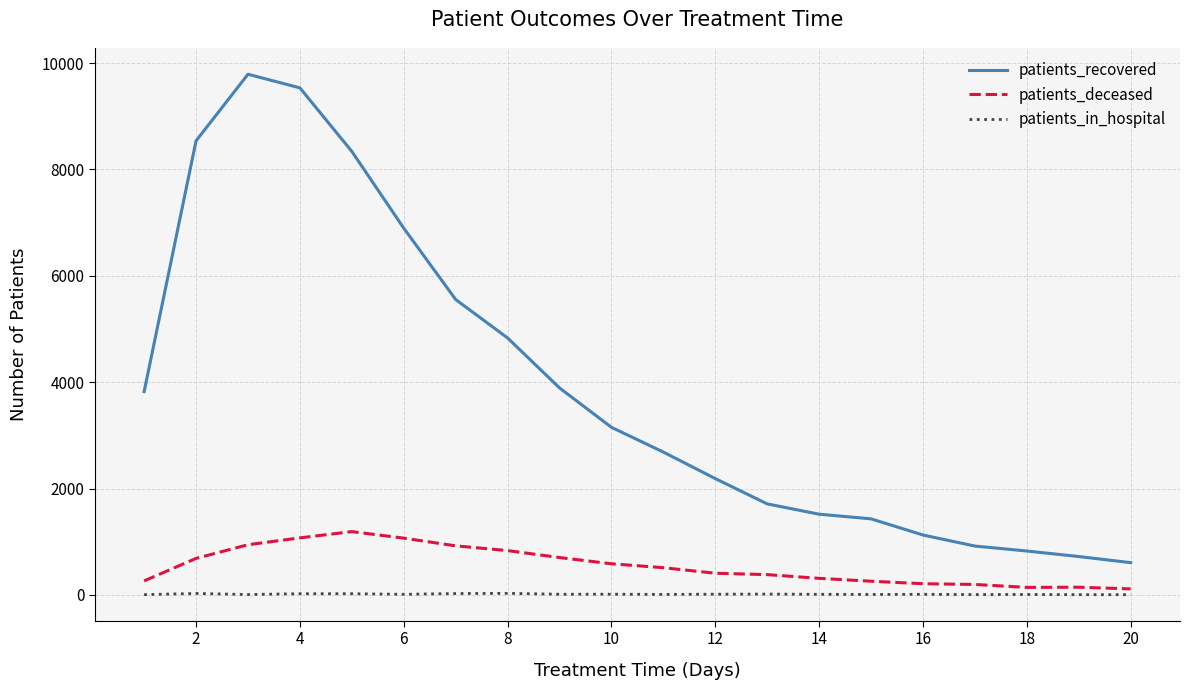

What is the lowest value of the patients_recovered series?

607